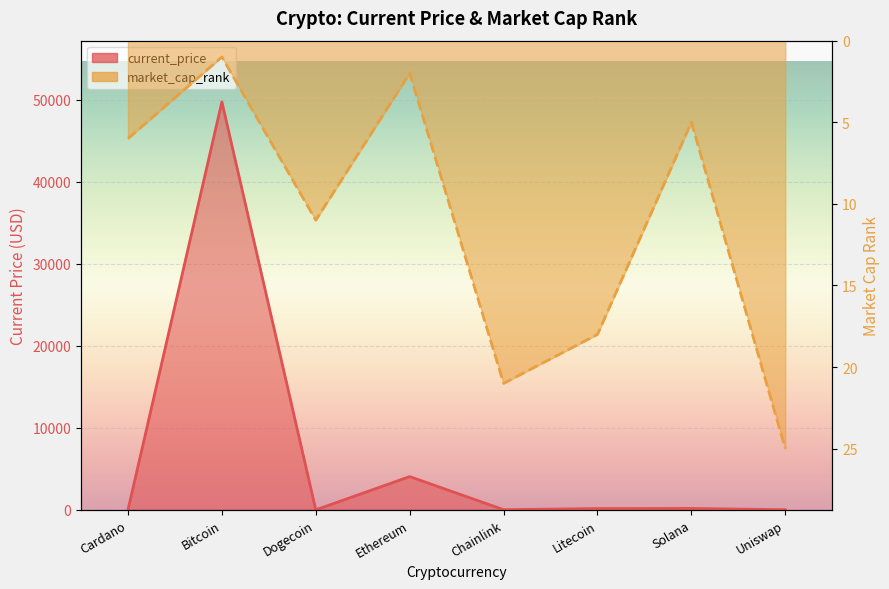

What is the difference between the current_price values at Uniswap and Cardano?

14.4